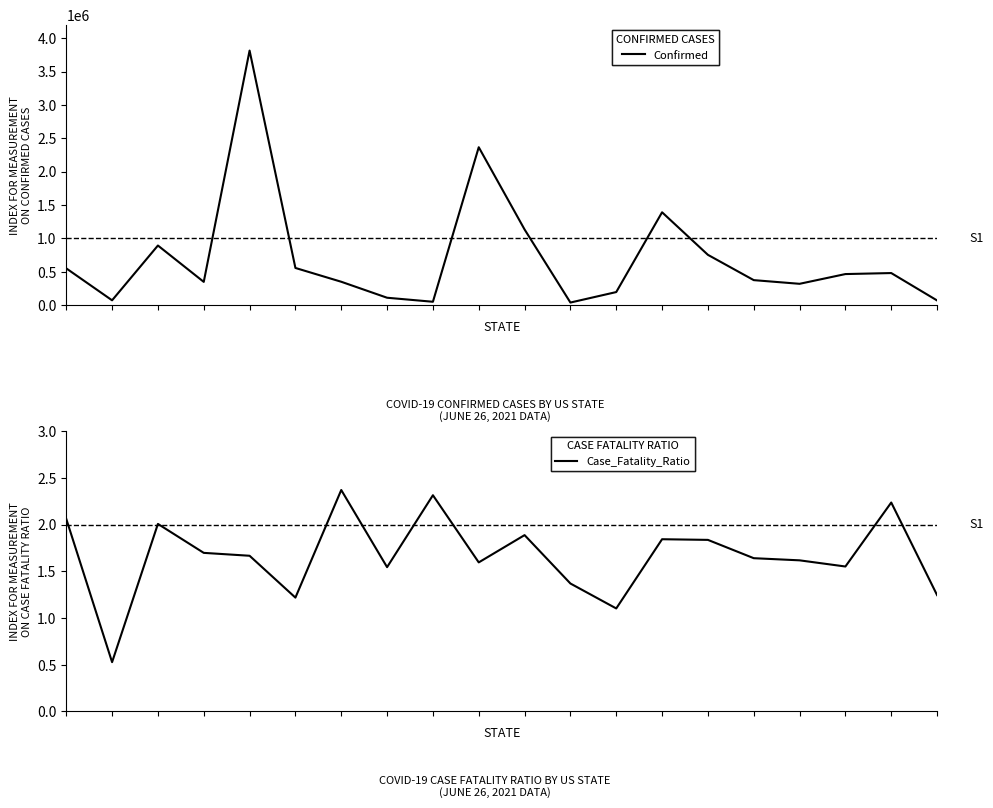

True or false: Confirmed and Case_Fatality_Ratio cross at least once.

False